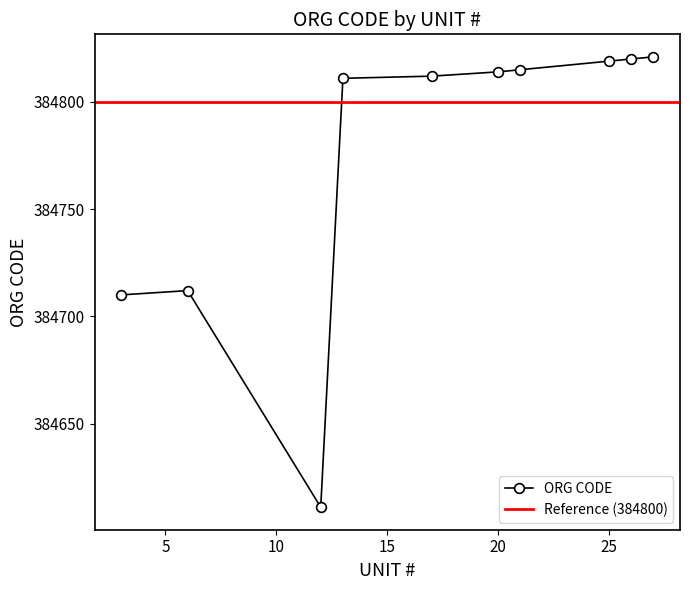

What is the smallest value displayed?

384611